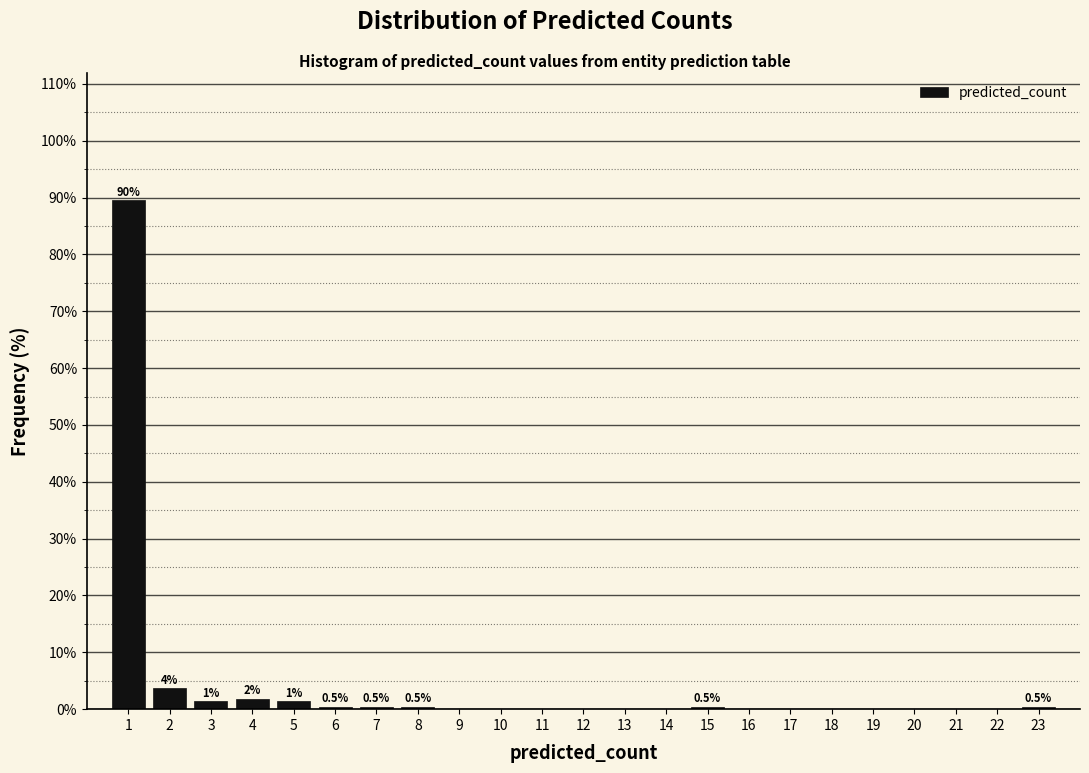

Over which range of the x-axis is the bar tallest?

0.5 to 1.5